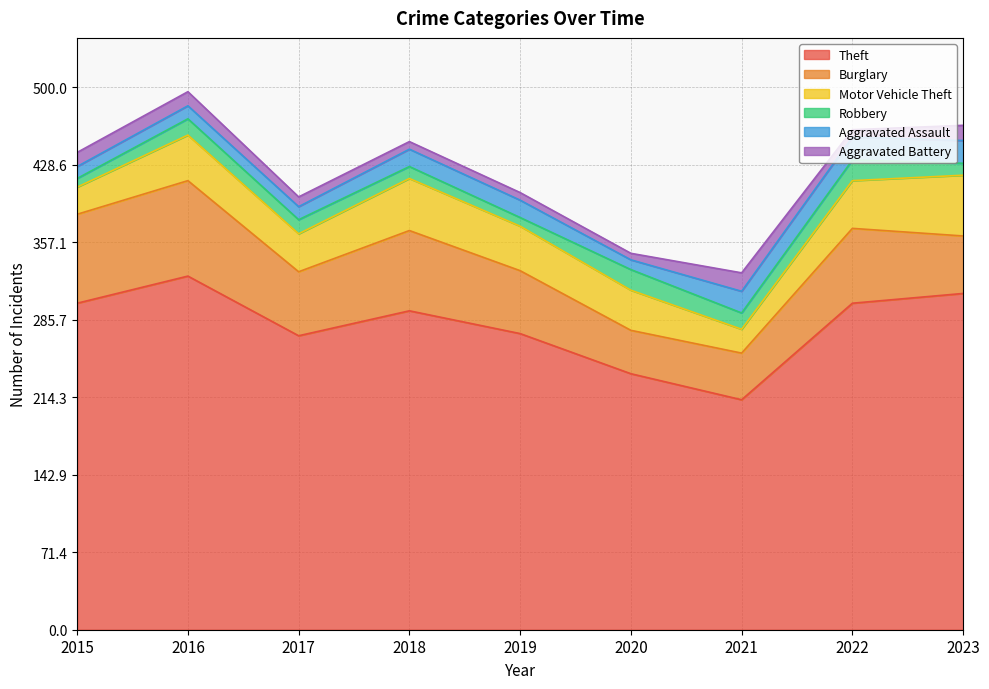

What is the difference between the second highest and second lowest values in the Burglary series?

39